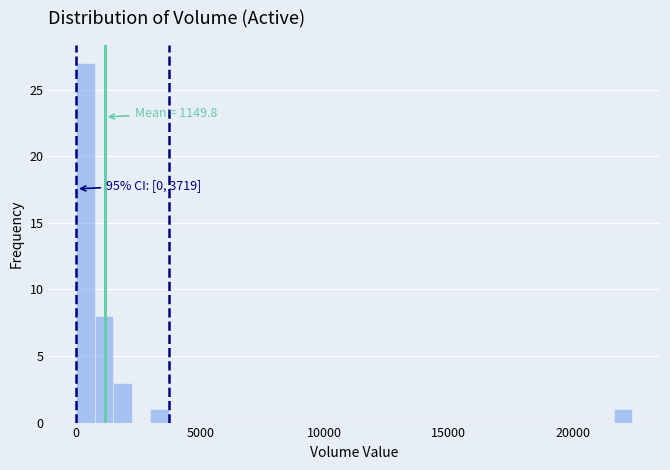

Read against the x-axis, roughly where is the centre of the tallest bar?

500